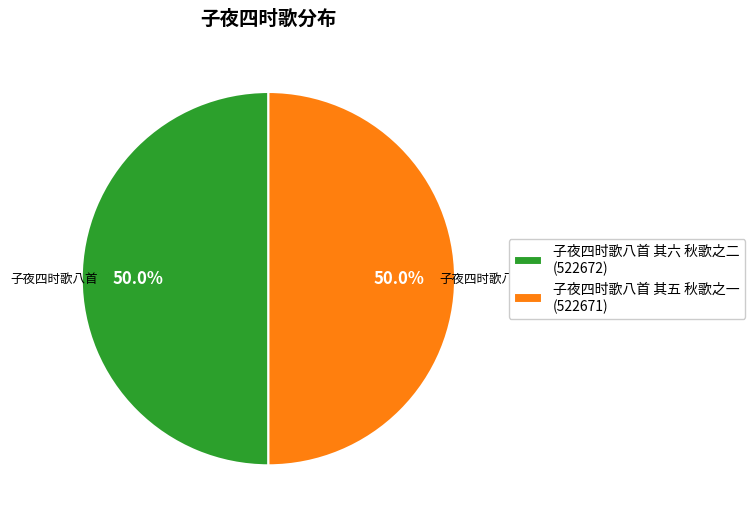

Do 子夜四时歌八首 其六 秋歌之二 (522672) and 子夜四时歌八首 其五 秋歌之一 (522671) together represent more than half of the pie?

Yes